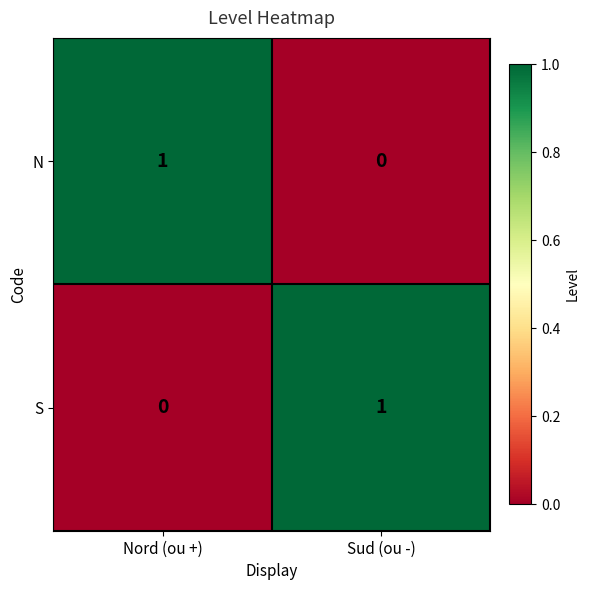

Is it true that S equals -1 at Nord (ou +)?

False